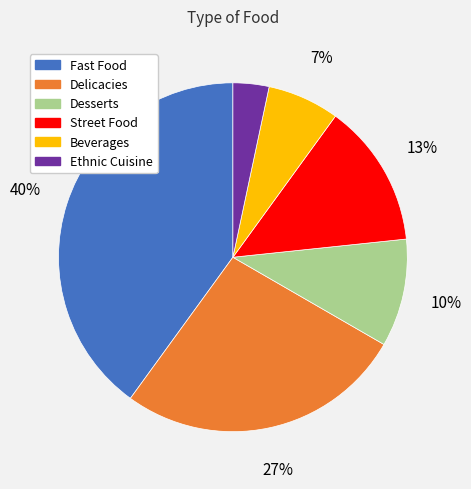

Is there any slice that represents more than half of the pie?

No